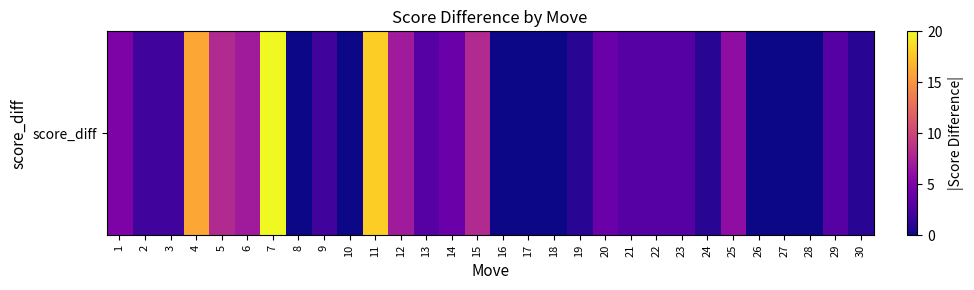

Where does the data first go above 3?

1